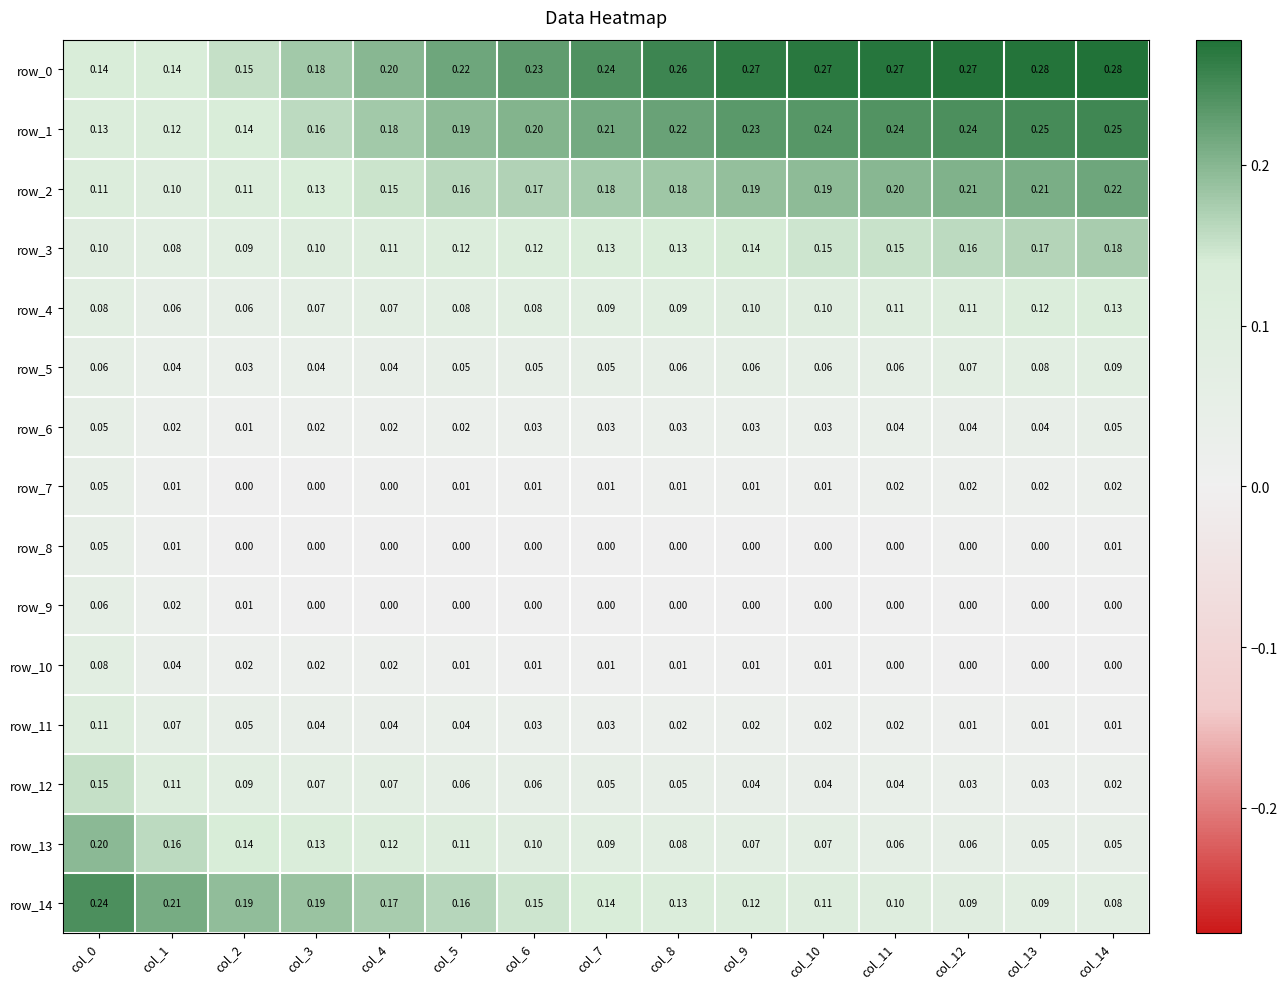

Is the value of row_4 at col_13 greater than the value of row_13 at col_10?

Yes